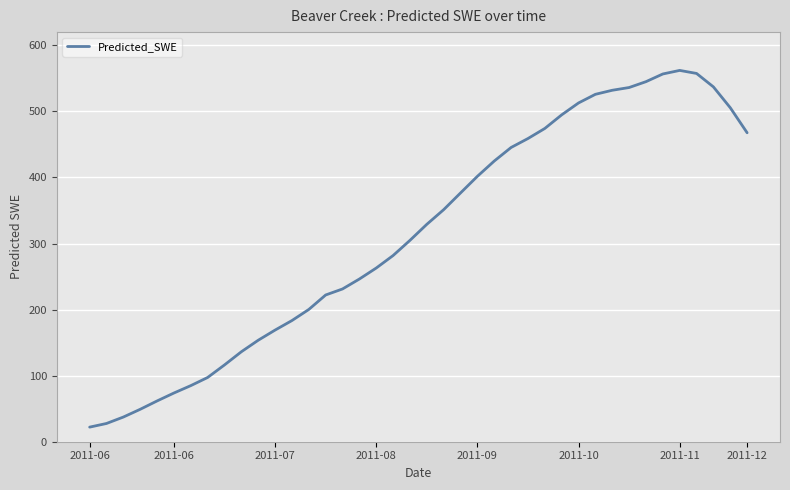

What is the greatest value displayed?

562.0